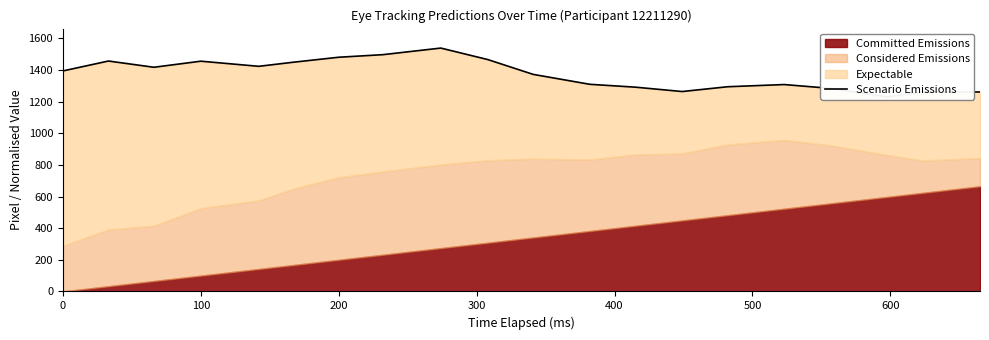

How many points are higher than both their immediate neighbors (excluding endpoints)?

4